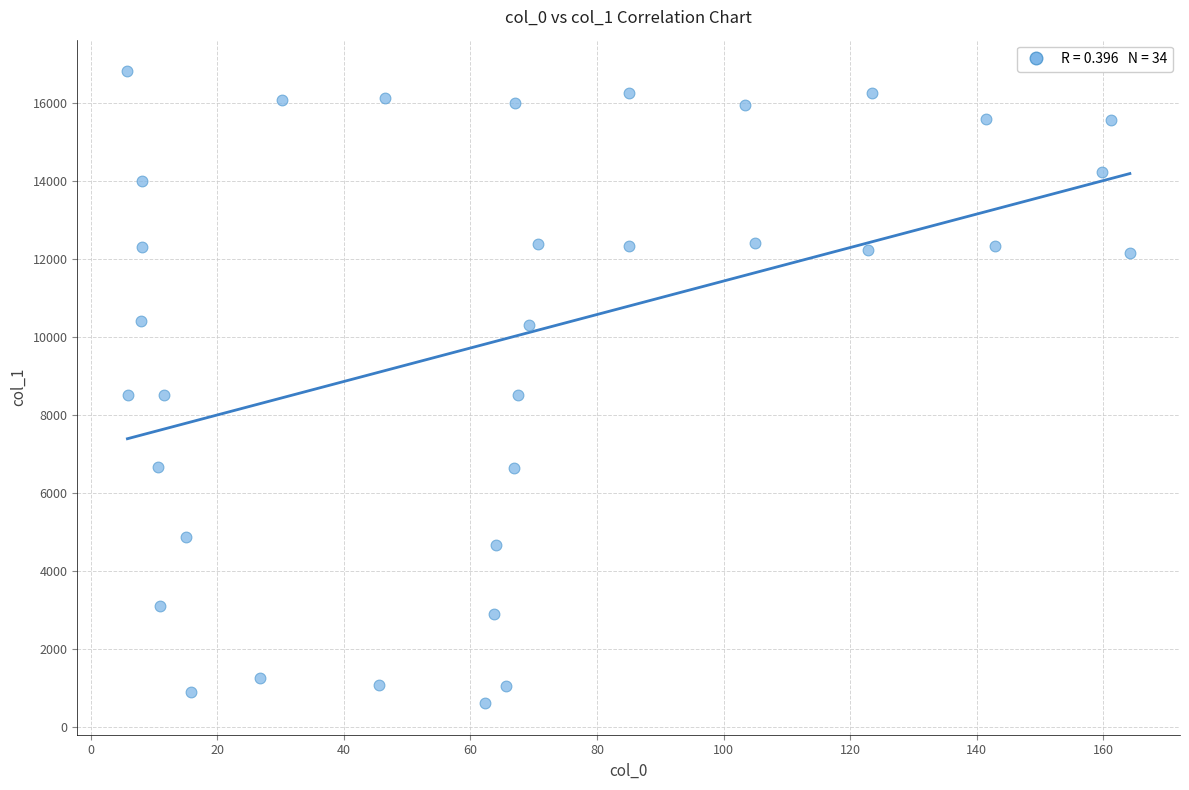

What is the range of Y values (max minus min)?

16194.6